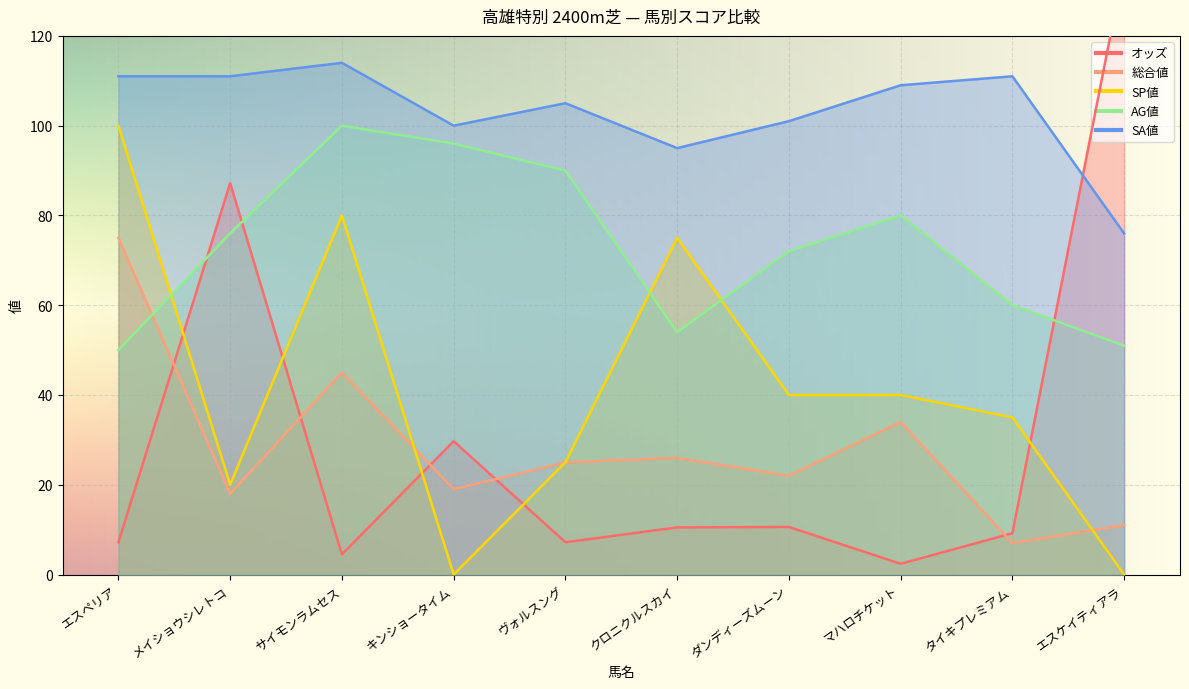

Is it true that オッズ equals 15.9 at キンショータイム?

False